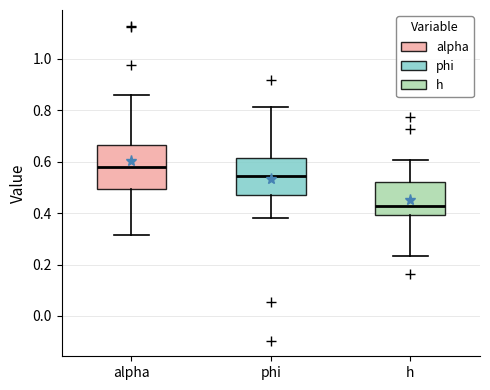

Where does the upper whisker of the box for alpha end on the y-axis? The values are not printed on the chart, so give them approximately, as read against the axis.

0.86